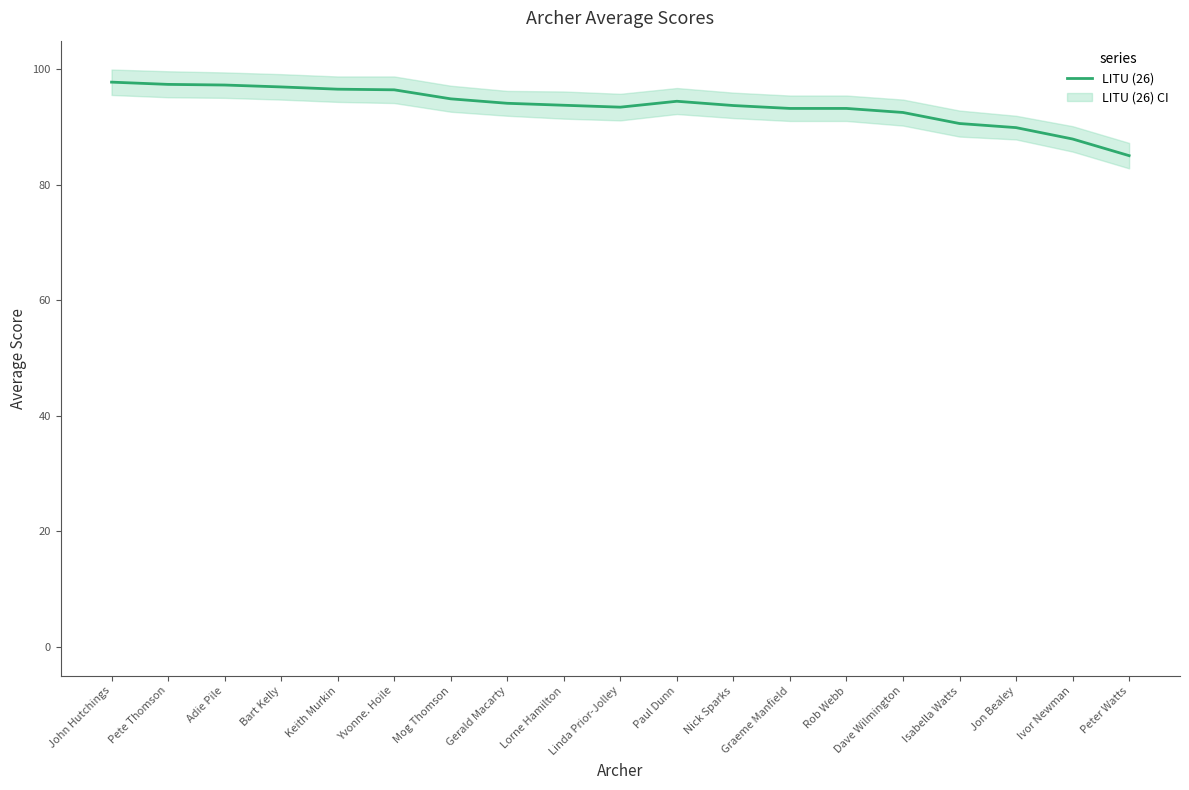

At which category does the data reach its first local peak?

Paul Dunn